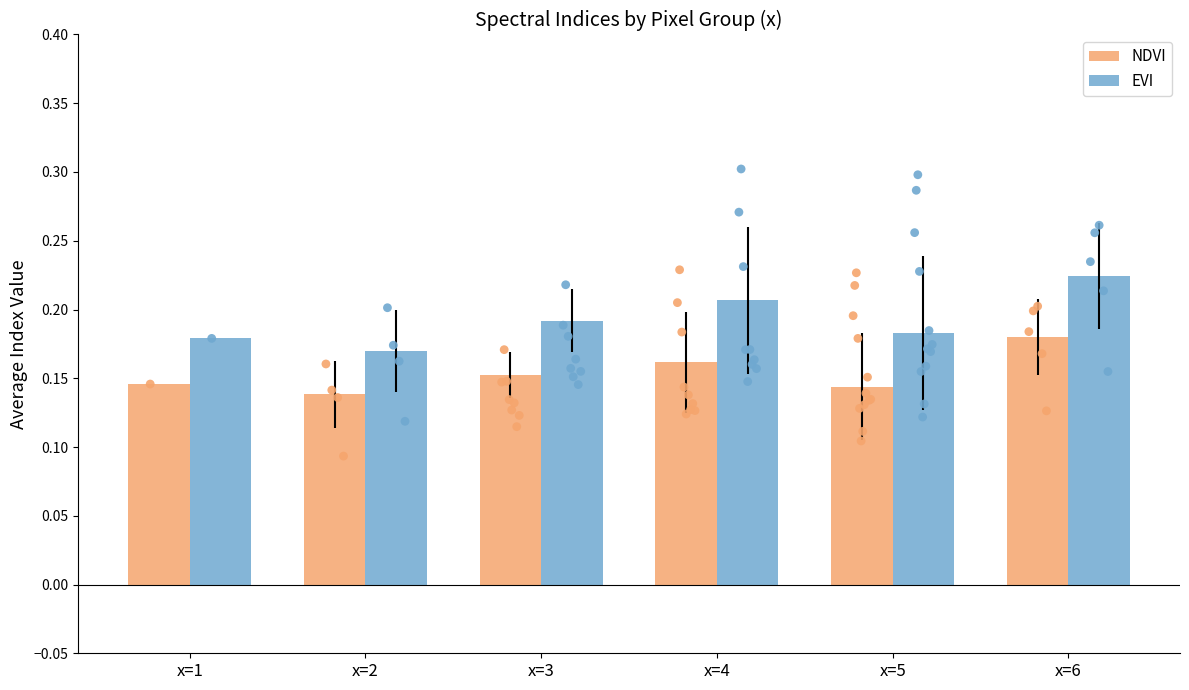

Which series contains the lowest Y value?

NDVI